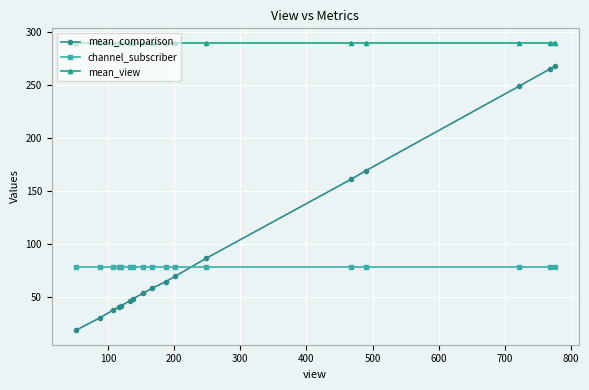

At how many categories does at least one series exceed 192?

17